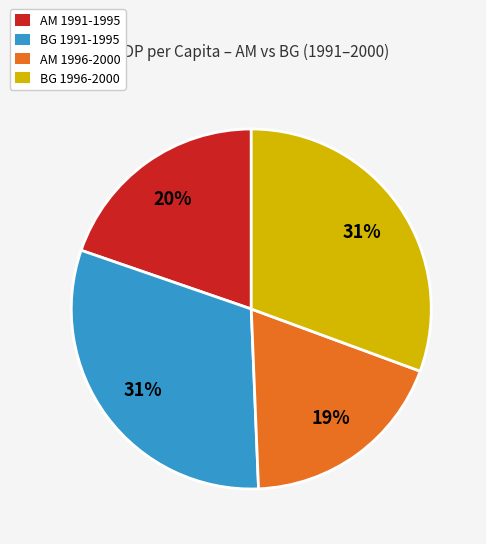

How many slices are in this pie chart?

4